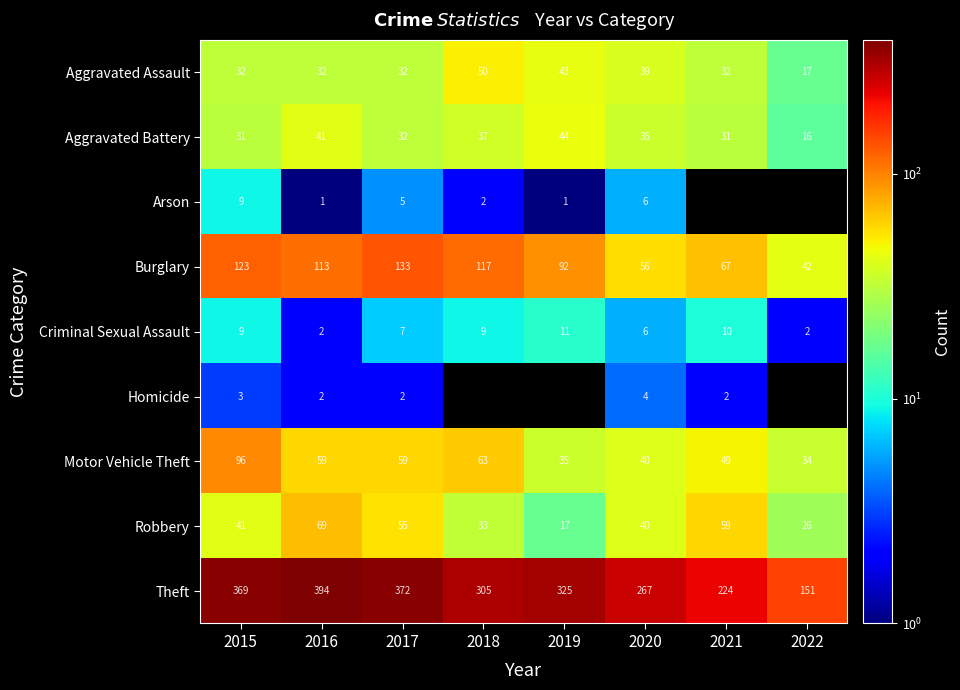

How many categories are shown in the chart?

8